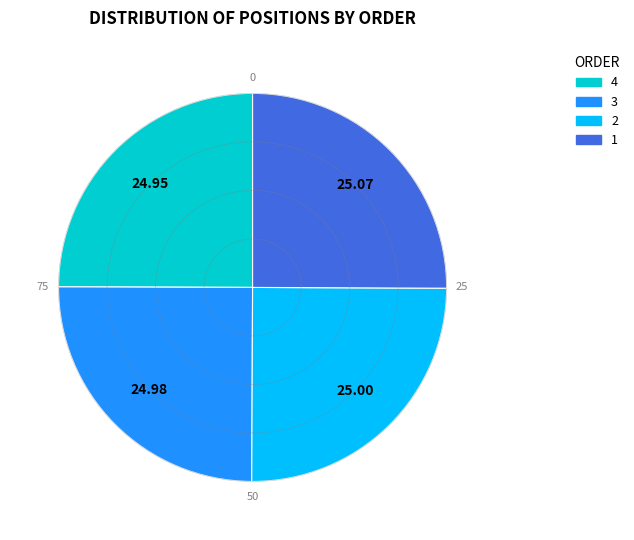

Is 4 the majority of the pie?

No